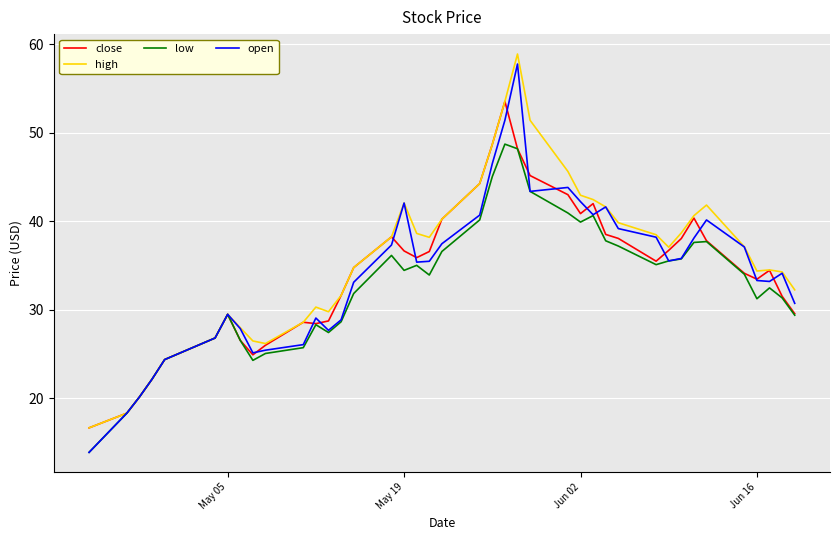

What is the minimum value for low?

13.9